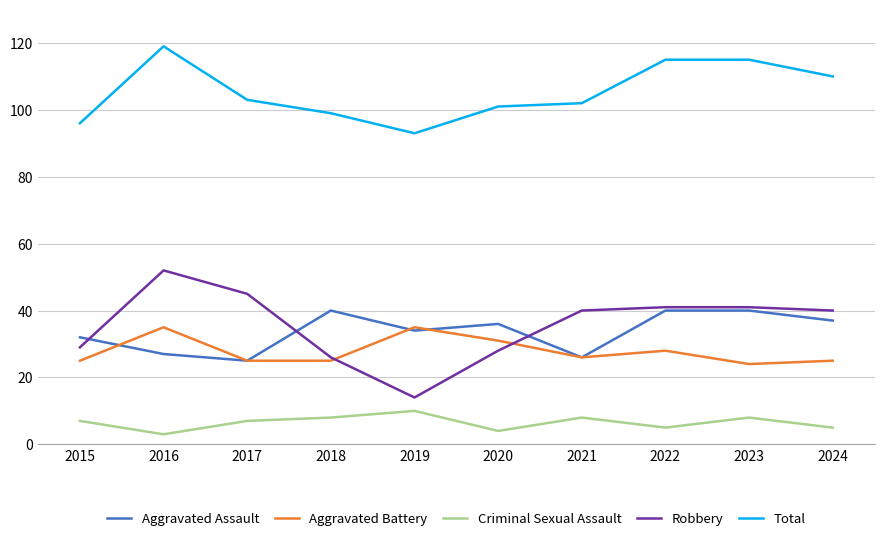

The value of Aggravated Battery at 2019 is 35. True or false?

True